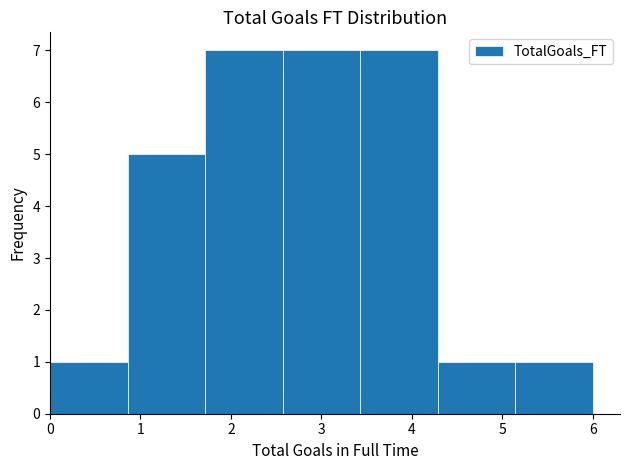

Reading left to right, transcribe this chart: for each bar, give the range it covers on the x-axis and its height. Neither the bar edges nor the heights are printed on the chart, so give them approximately, as read against the axes.

0.0 to 0.9: 1
0.9 to 1.7: 5
1.7 to 2.6: 7
2.6 to 3.4: 7
3.4 to 4.3: 7
4.3 to 5.1: 1
5.1 to 6.0: 1